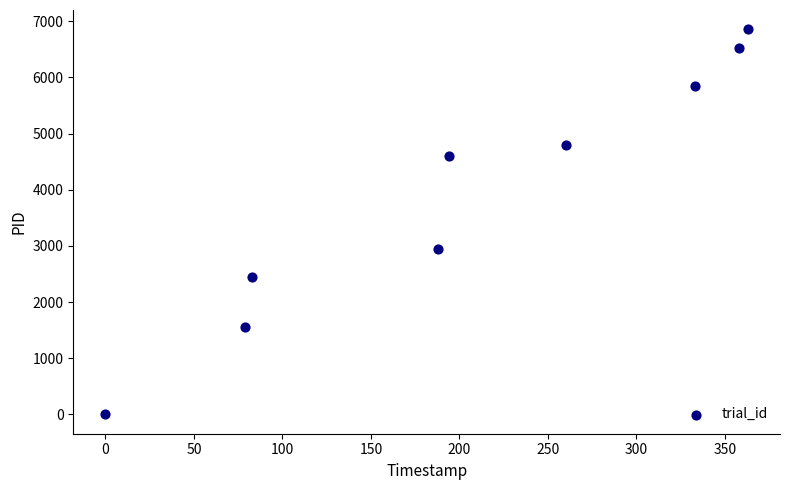

What is the average X value?

206